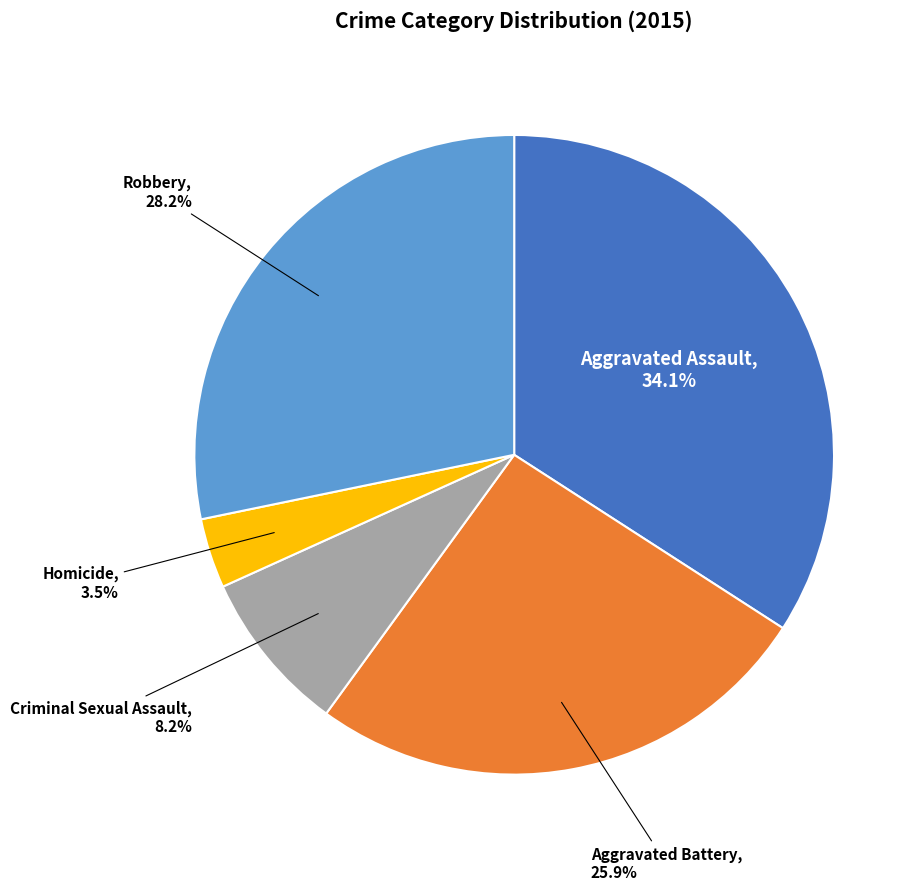

Does any single category account for the majority?

No